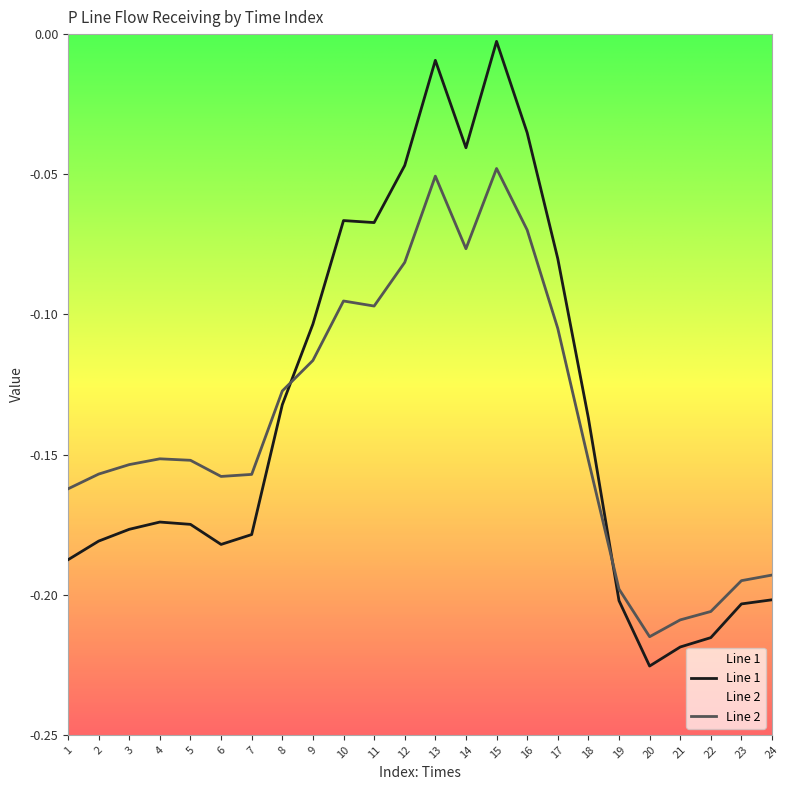

What is the difference between the Line 2 values at 23 and 13?

0.1